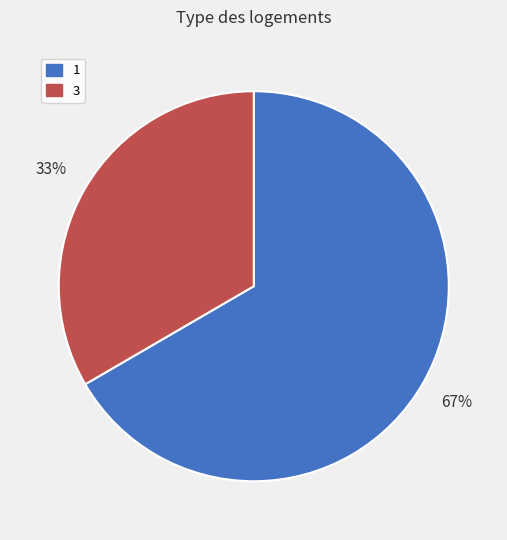

How many slices are in this pie chart?

2